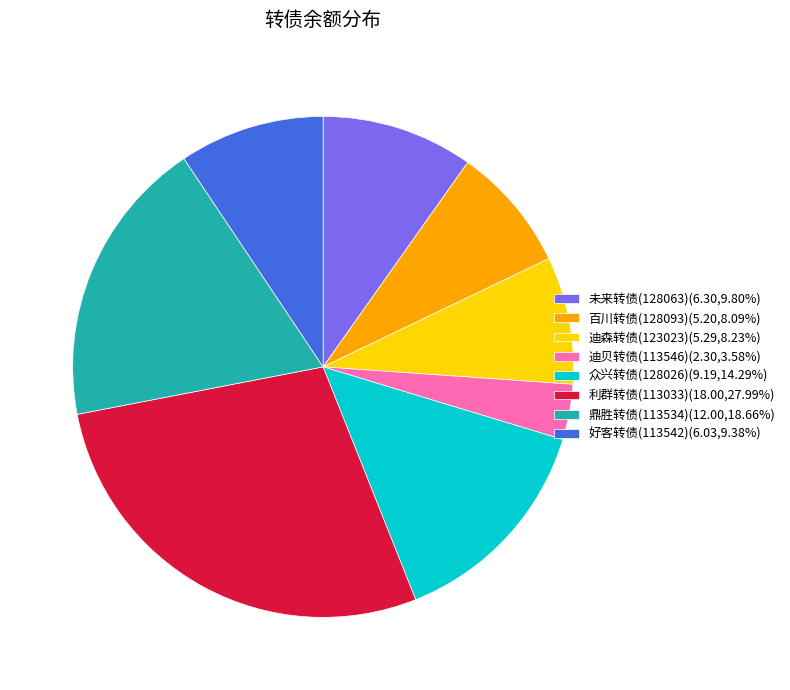

Does any single category account for the majority?

No